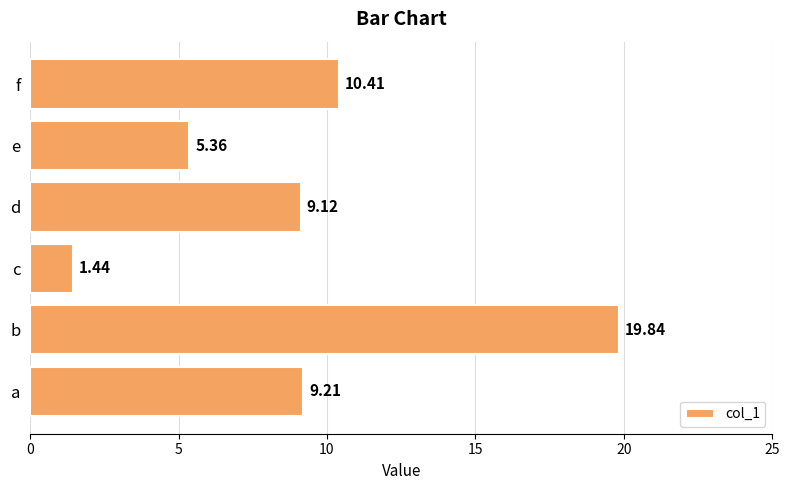

What is the sum of the values at a and d?

18.3